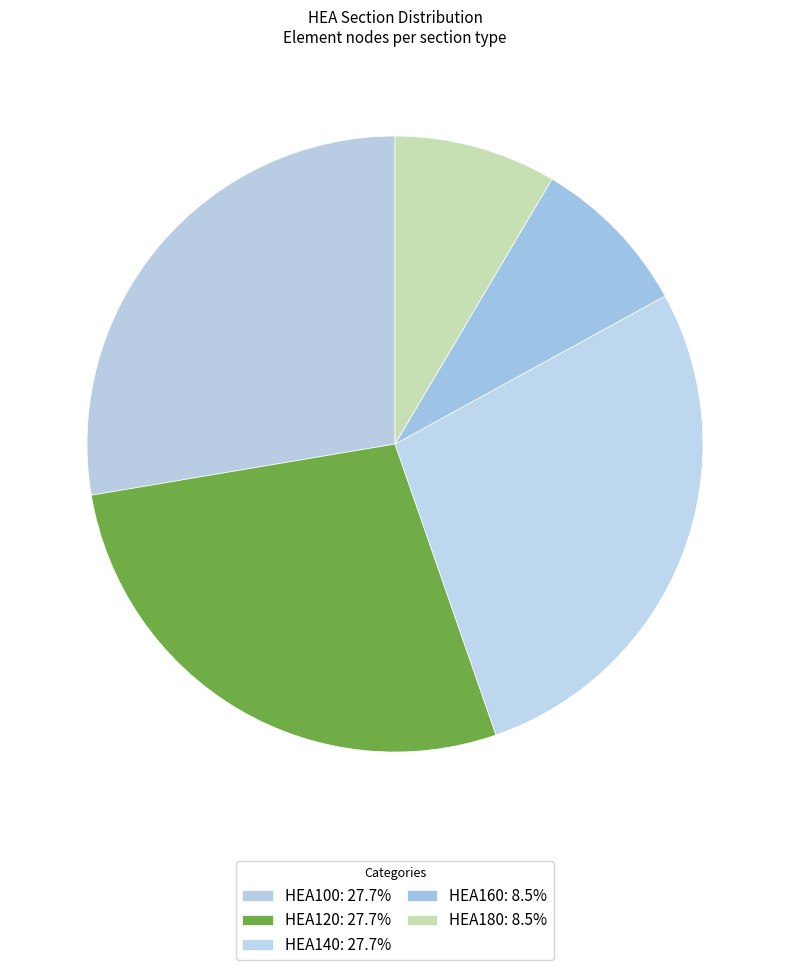

How many segments does this pie chart have?

5